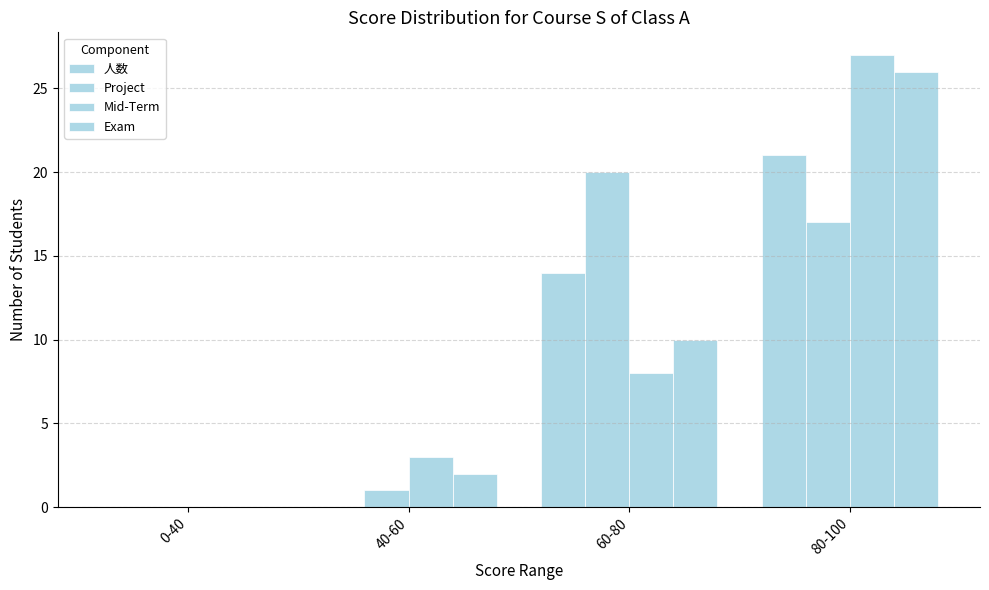

Count the number of categories in the chart.

4